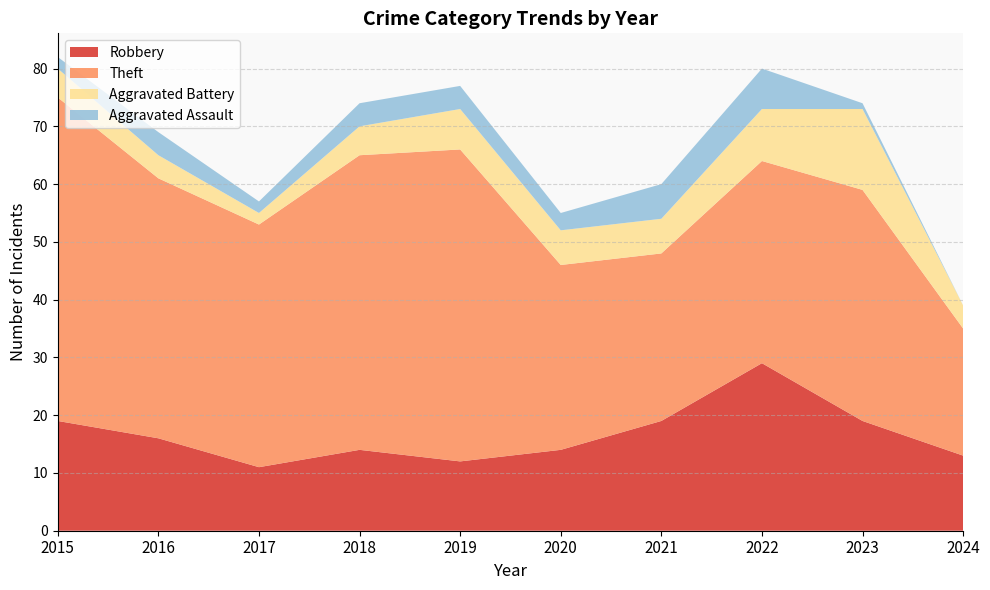

Reading right to left, list all the values displayed in this chart.

Robbery: 2024=13	2023=19	2022=29	2021=19	2020=14	2019=12	2018=14	2017=11	2016=16	2015=19
Theft: 2024=22	2023=40	2022=35	2021=29	2020=32	2019=54	2018=51	2017=42	2016=45	2015=56
Aggravated Battery: 2024=4	2023=14	2022=9	2021=6	2020=6	2019=7	2018=5	2017=2	2016=4	2015=5
Aggravated Assault: 2024=0	2023=1	2022=7	2021=6	2020=3	2019=4	2018=4	2017=2	2016=4	2015=2